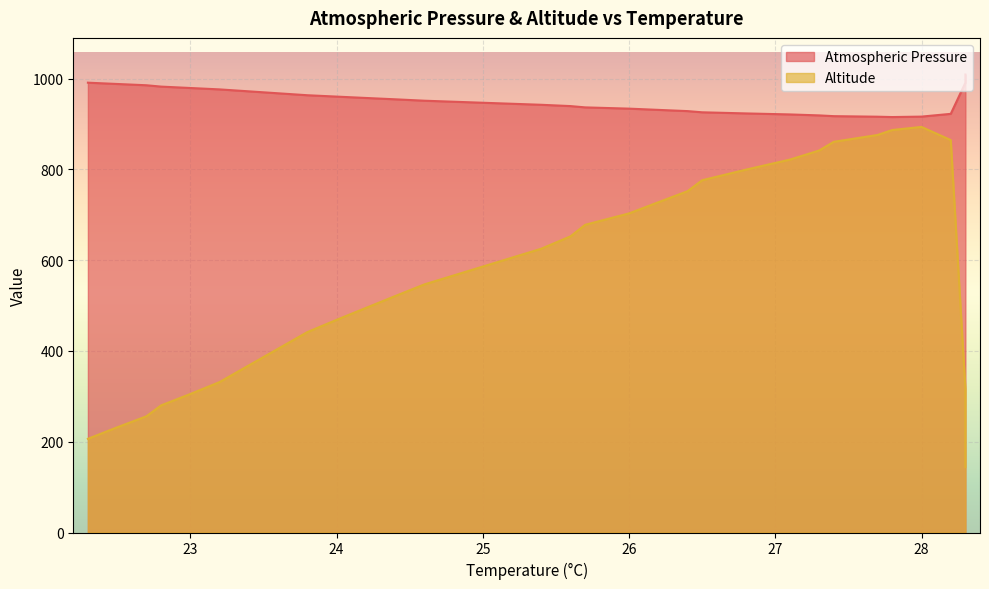

What is the minimum value for Atmospheric Pressure?

915.6